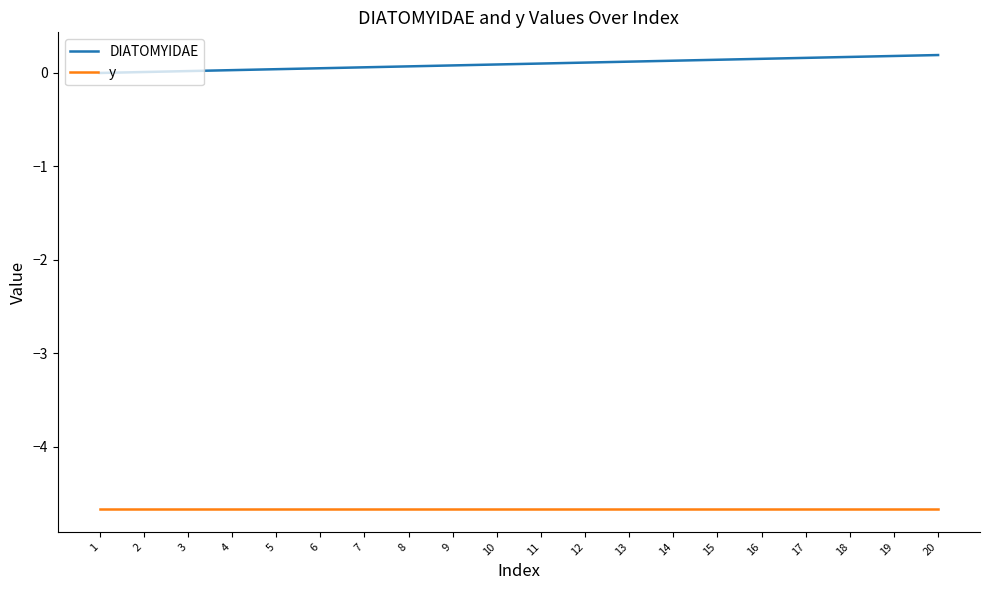

Is the value of DIATOMYIDAE at 12 greater than the value of y at 11?

Yes